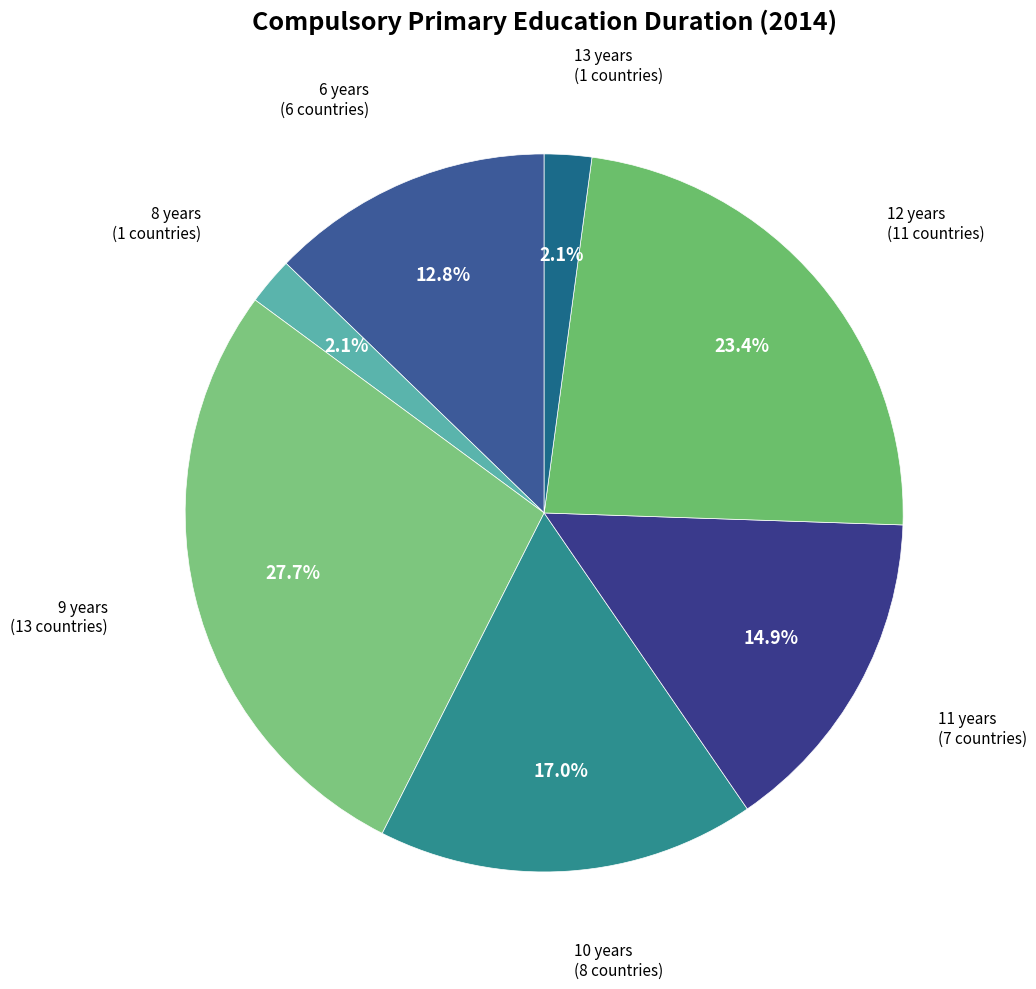

Between 10 years and 6 years, which is larger?

10 years